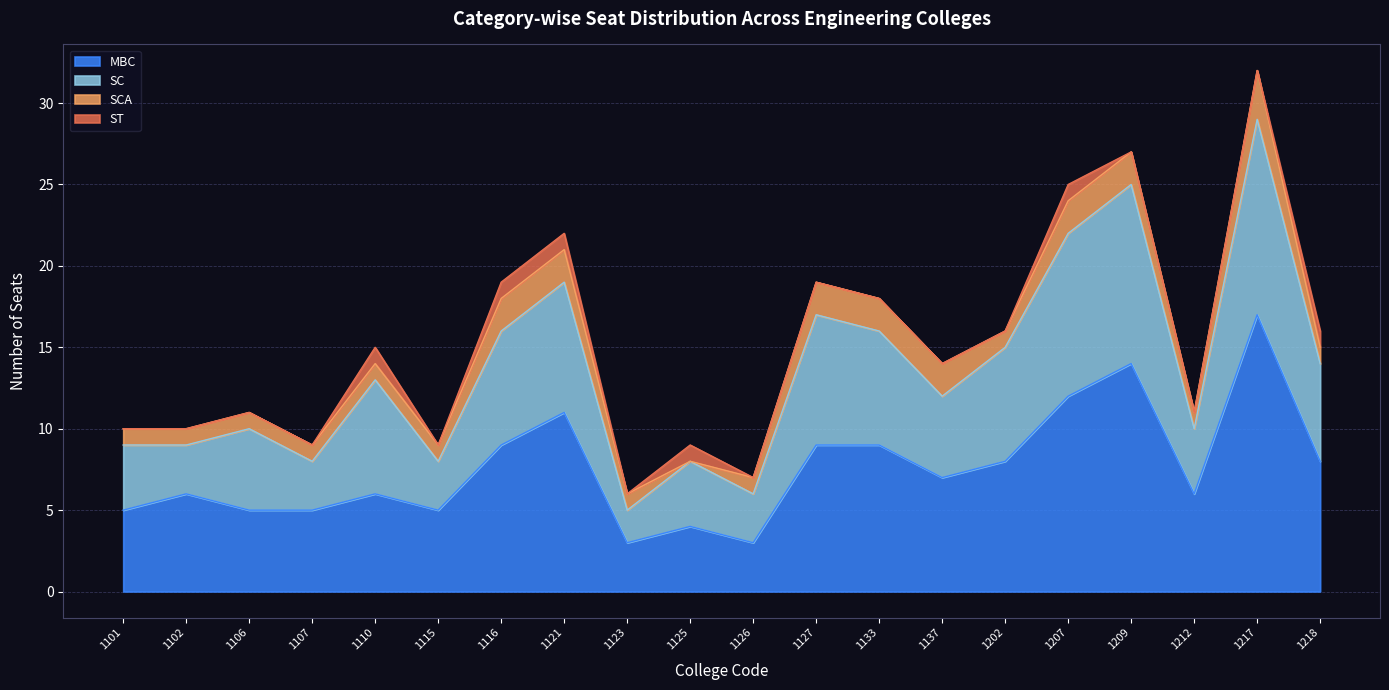

Does the chart display data point markers on the line(s)?

No